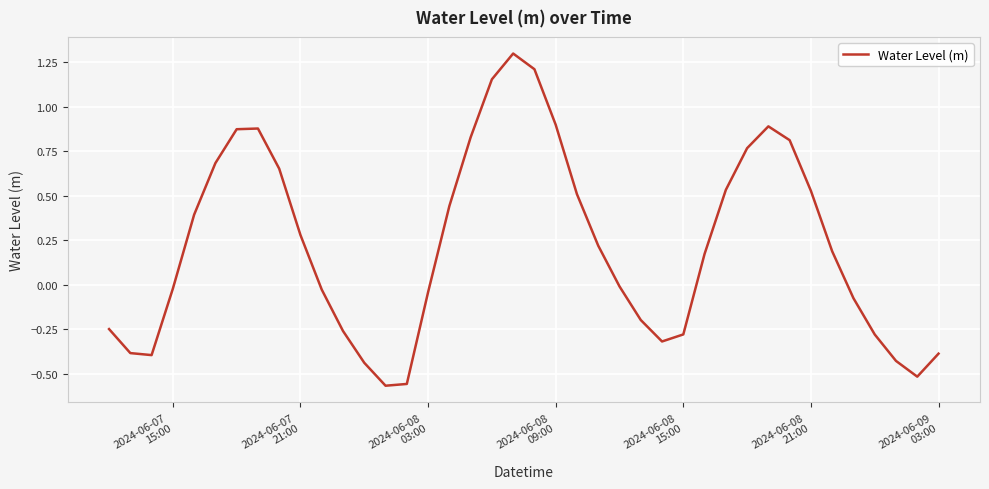

True or false: there are more than 2 points higher than both neighbors.

True